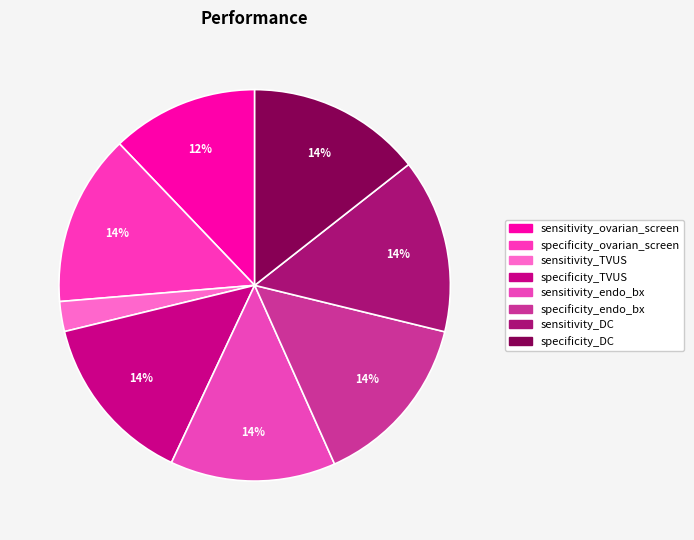

Count the number of slices in the pie.

8